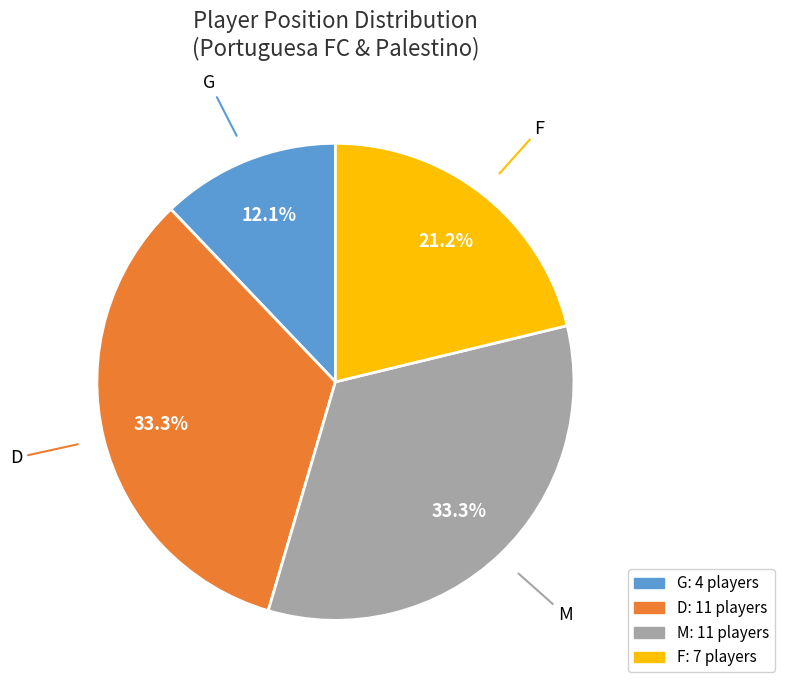

Approximately how many times larger is the value at G compared to D?

0.4